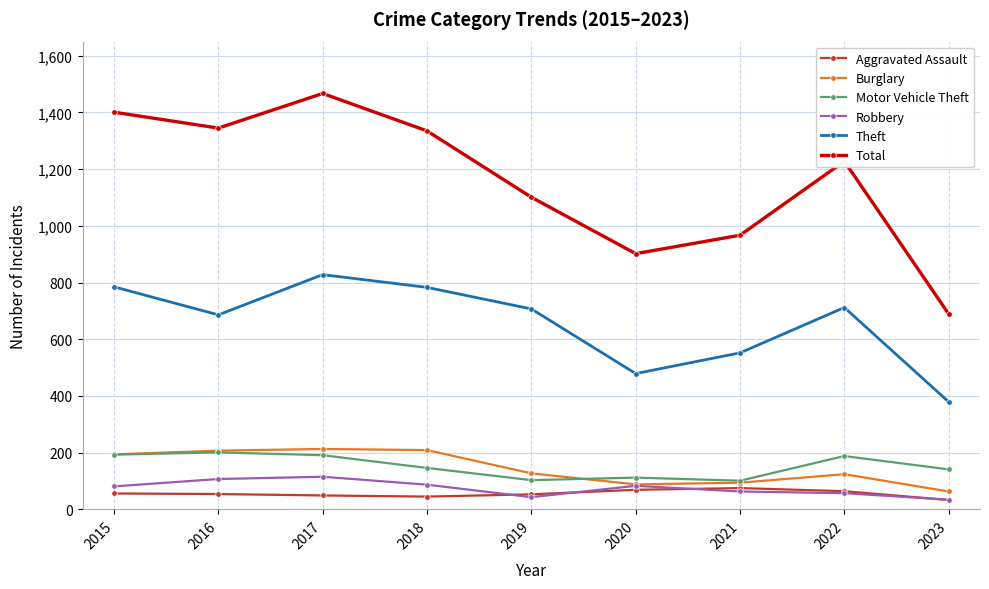

What is the difference between the maximum and minimum values in the Total series?

778